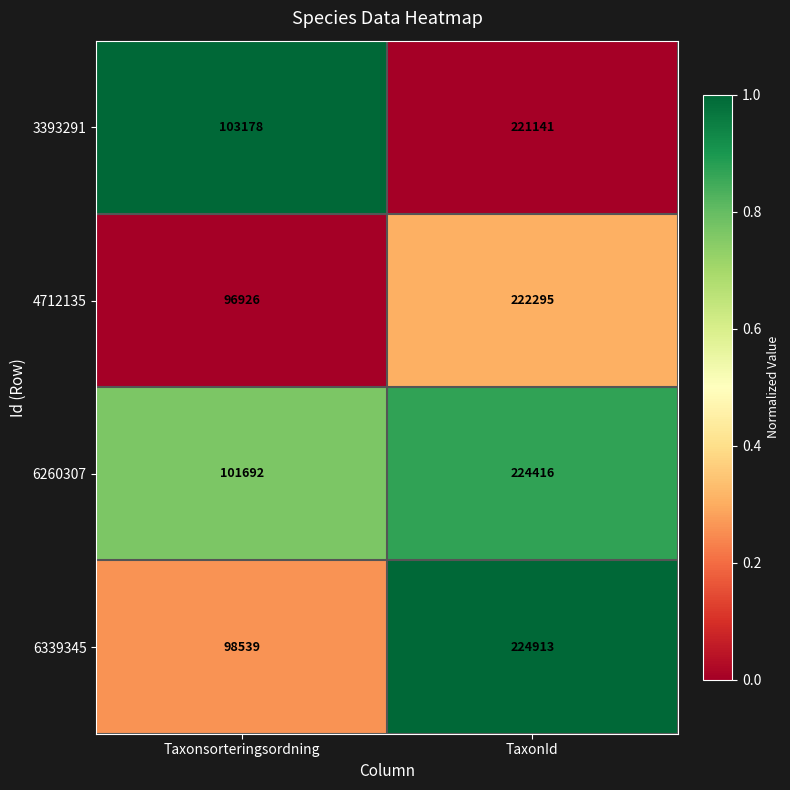

What is the sum of all 3393291 values?

324319